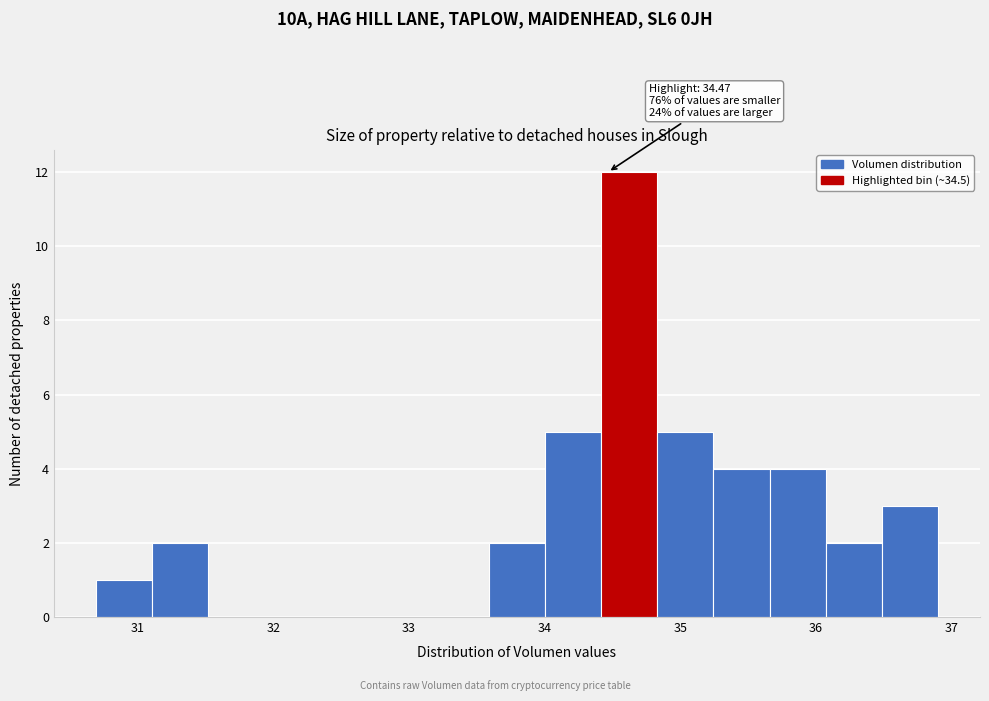

Which range on the x-axis has the tallest bar?

34.4 to 34.8